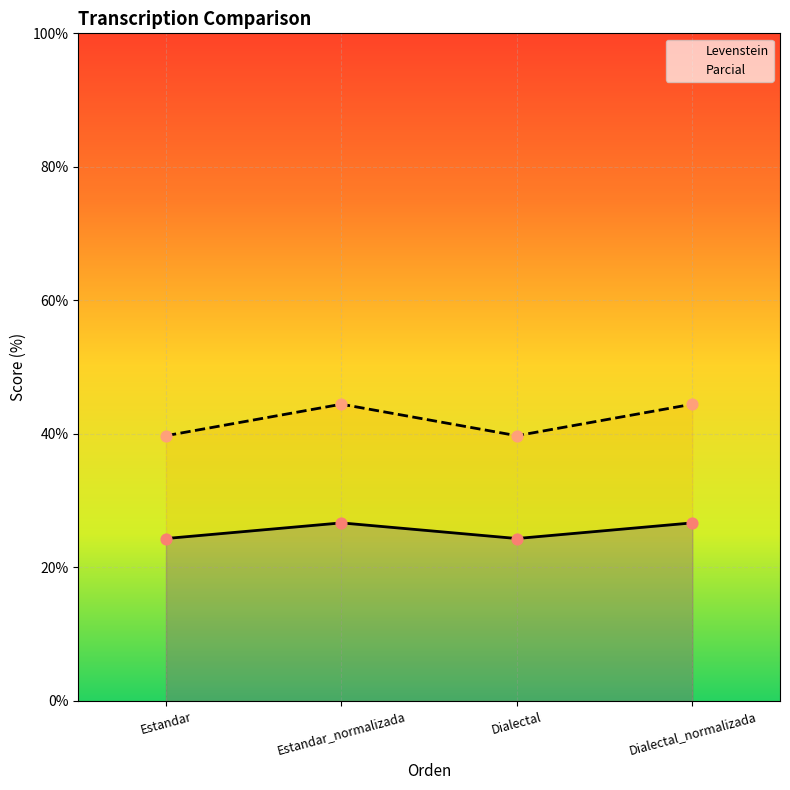

What are all the series names shown in the legend?

Levenstein, Parcial